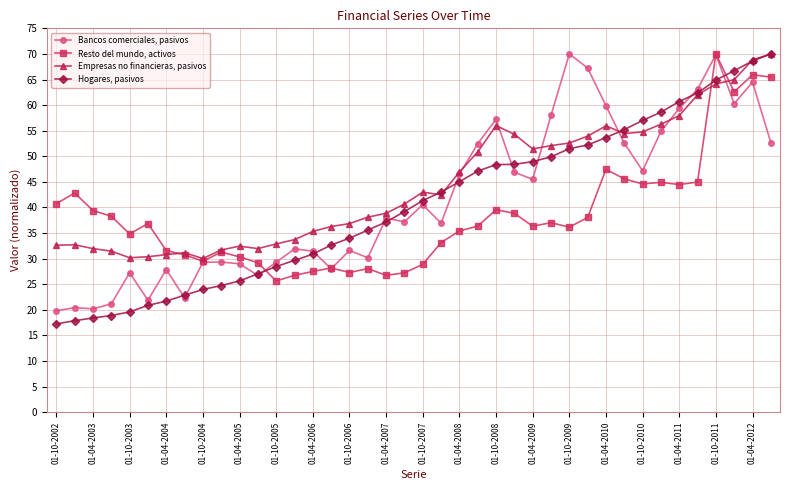

True or false: Empresas no financieras, pasivos has more than 2 points higher than both neighbors.

True